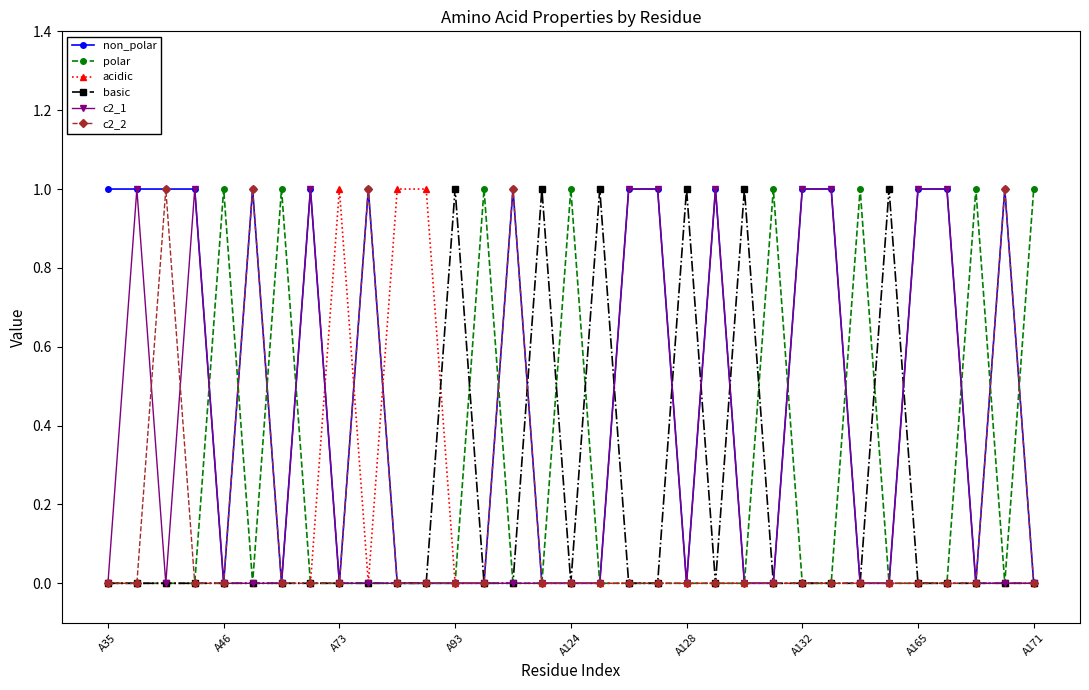

Which series has the largest total across all categories?

non_polar